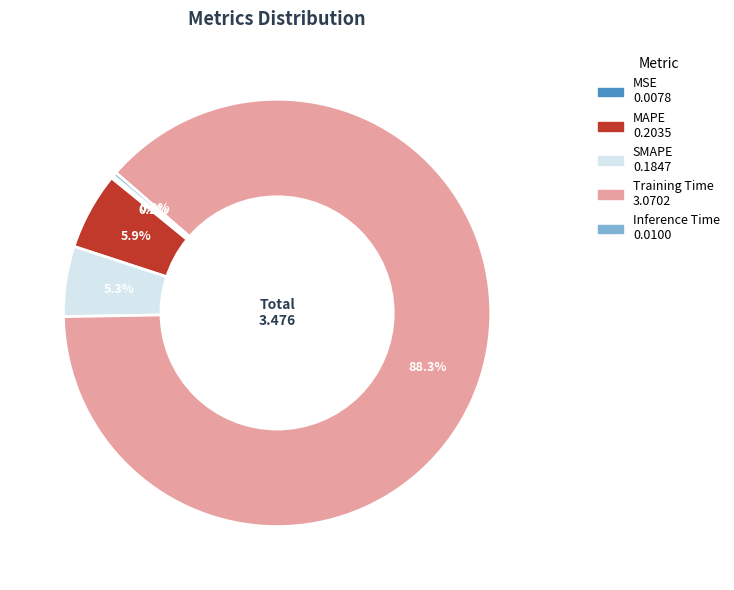

Between SMAPE and MAPE, which is larger?

MAPE